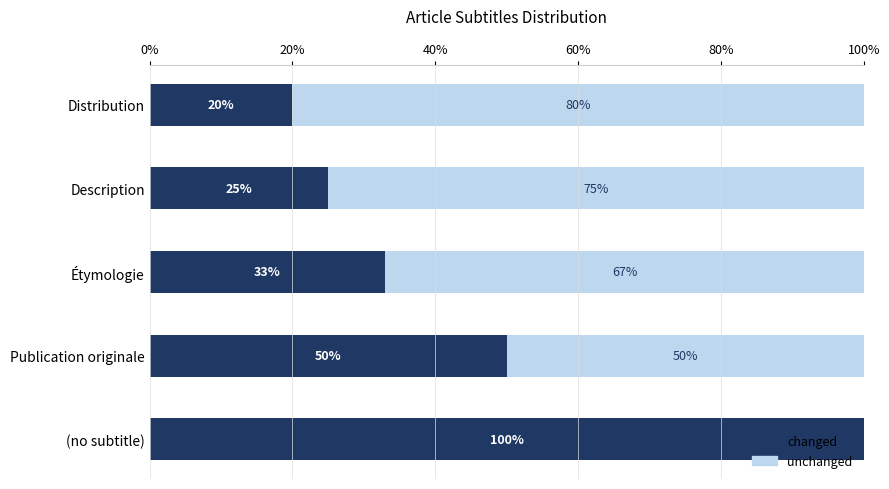

The value of changed at Description is 25. True or false?

True